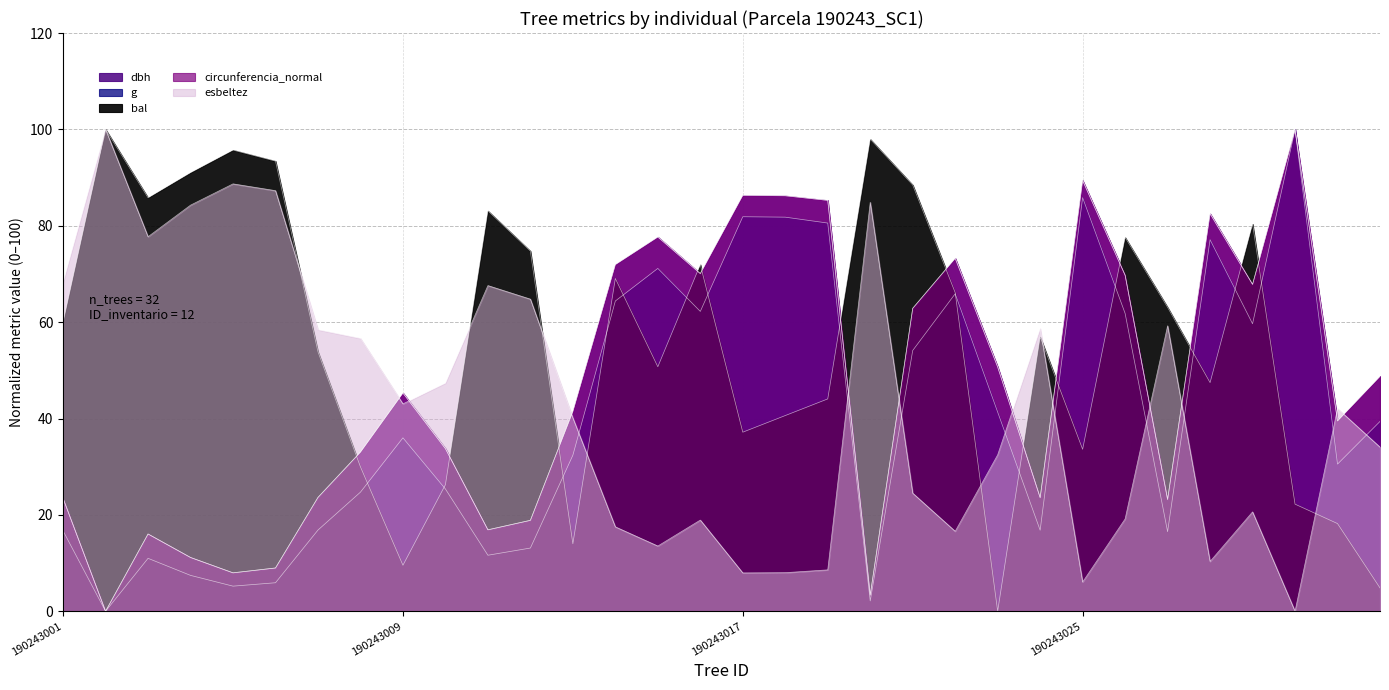

The value of esbeltez at 190243009 is 21.5. True or false?

False